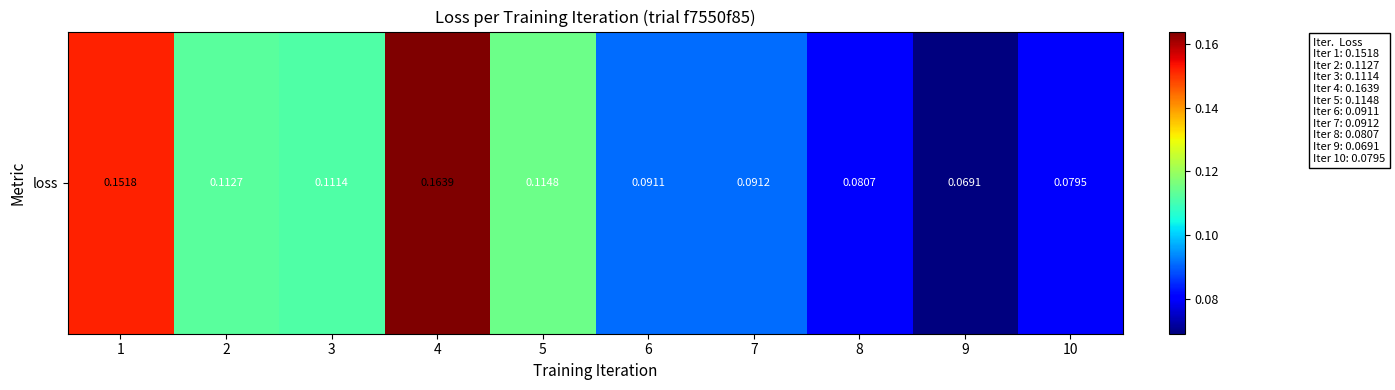

What is the sum of all values?

1.1